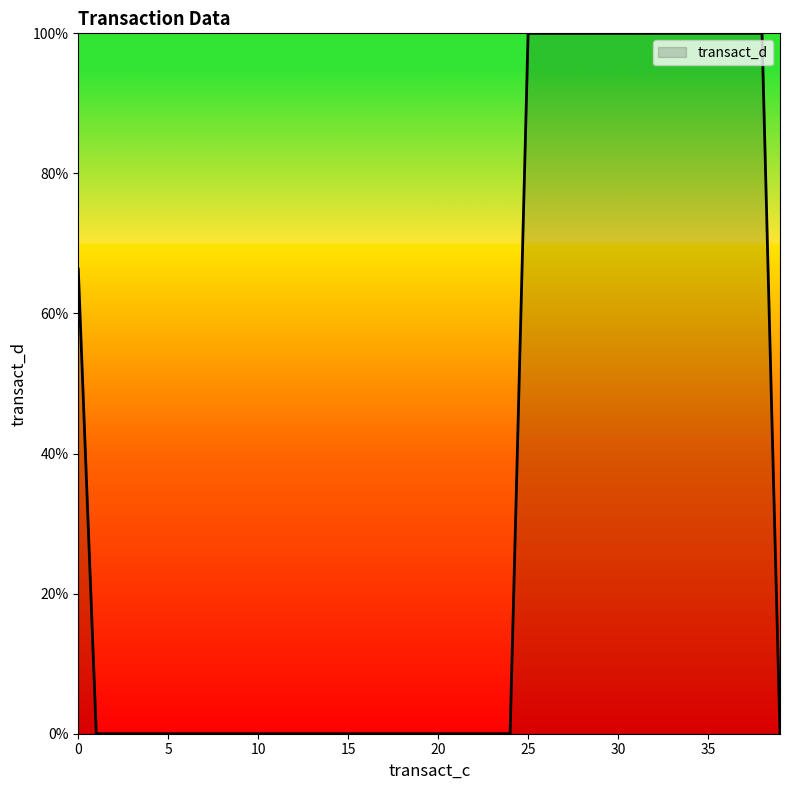

Reading left to right, what are all the values shown in this chart?

66.3	0.0	0.0	0.0	0.0	0.0	0.0	0.0	0.0	0.0	0.0	0.0	0.0	0.0	0.0	0.0	0.0	0.0	0.0	0.0	0.0	0.0	0.0	0.0	0.0	100.0	100.0	100.0	100.0	100.0	100.0	100.0	100.0	100.0	100.0	100.0	100.0	100.0	100.0	0.0